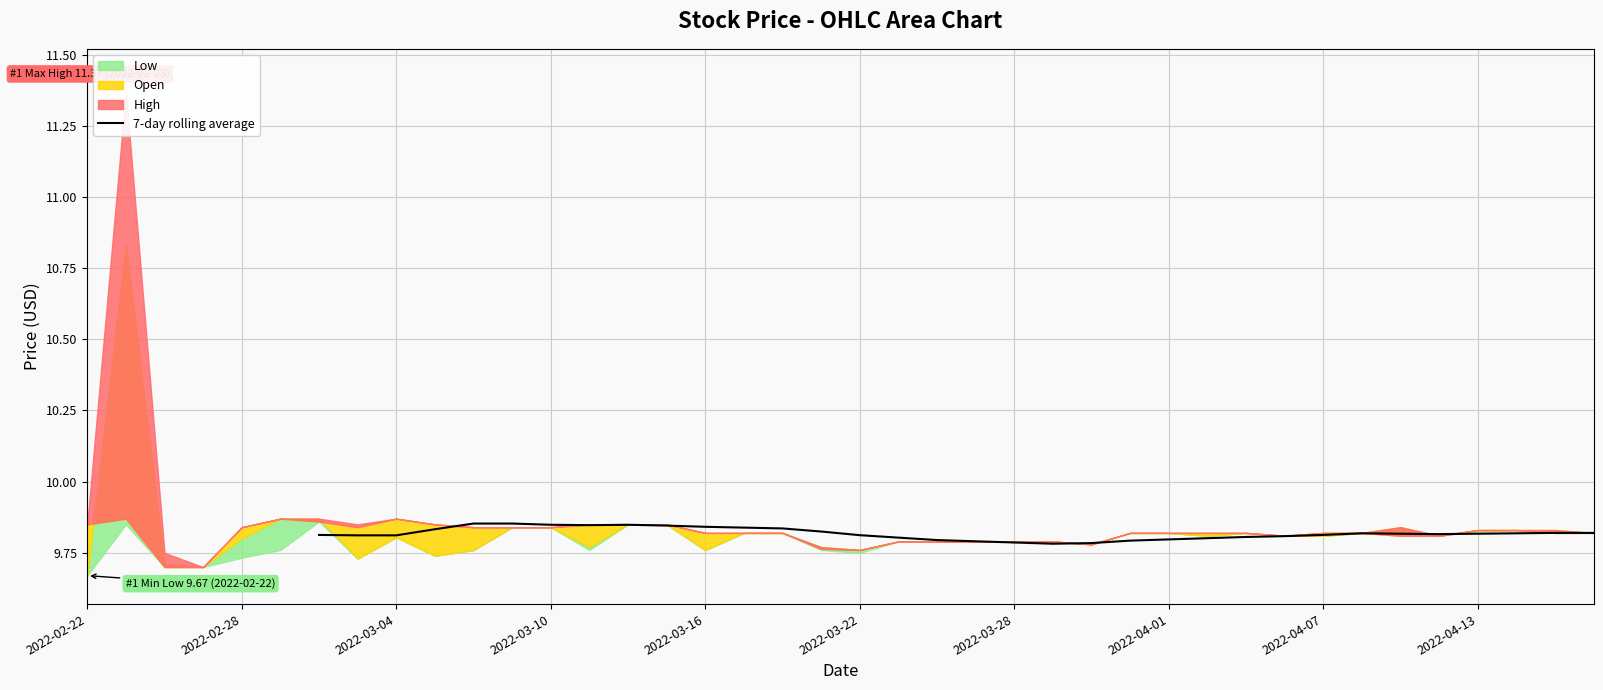

Does the chart display data point markers on the line(s)?

No